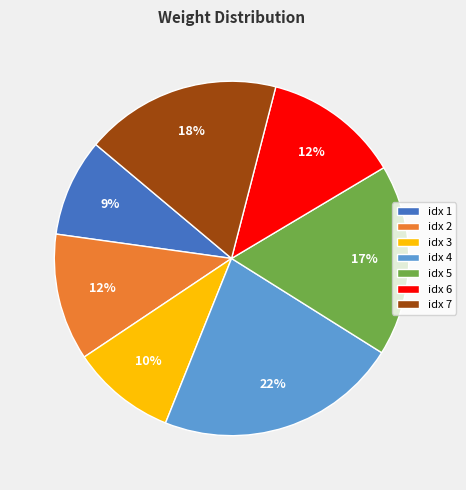

Is it true that idx 4 is 34% of the pie?

False